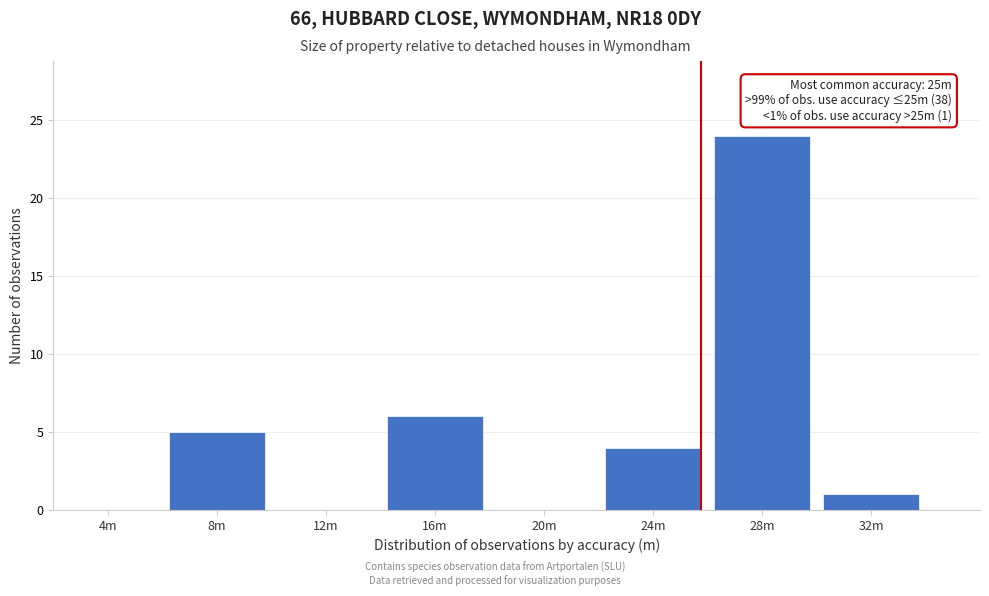

Reading left to right, transcribe all the data shown in this chart.

4m=0	8m=5	12m=0	16m=6	20m=0	24m=4	28m=24	32m=1